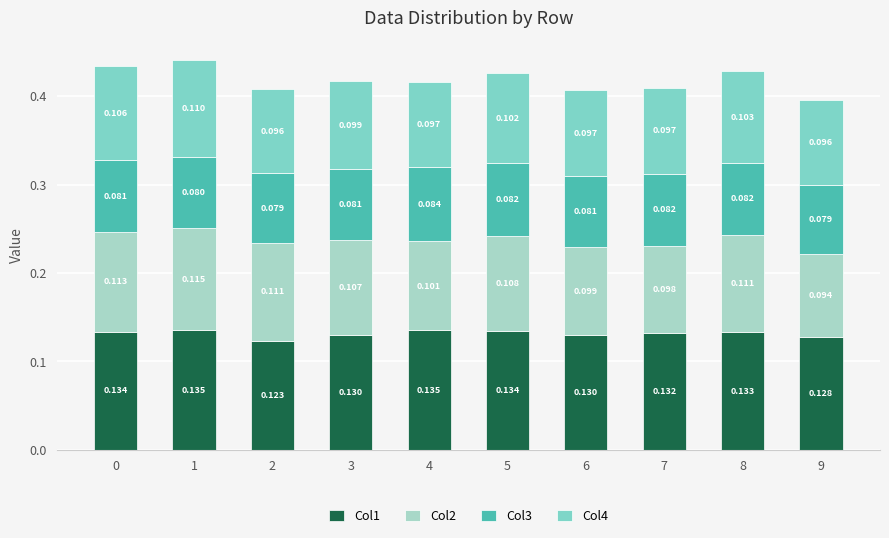

What is the sum of all Col3 values?

0.8